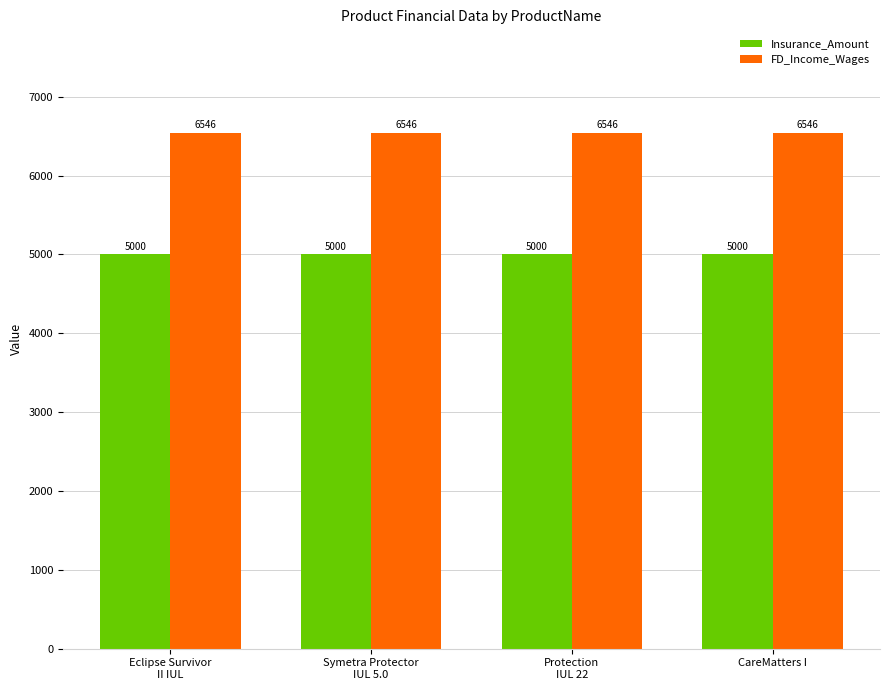

What is the sum of the Insurance_Amount values at Symetra Protector
IUL 5.0 and Eclipse Survivor
II IUL?

10000